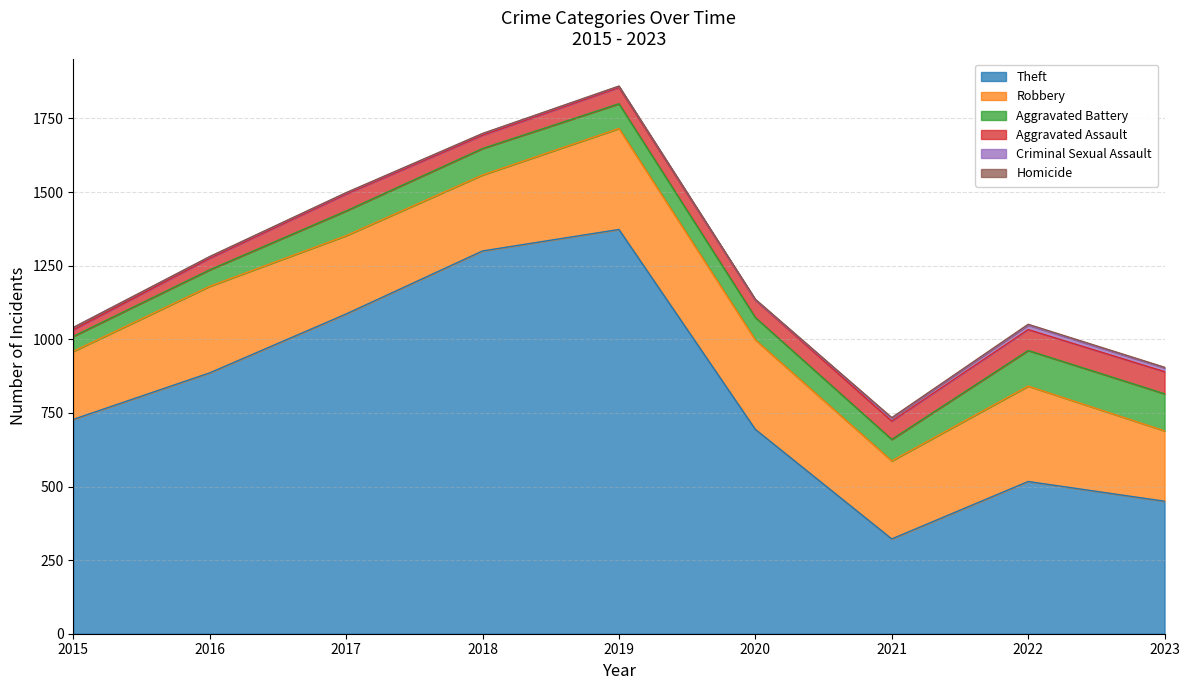

What is the difference between the Homicide values at 2020 and 2019?

1